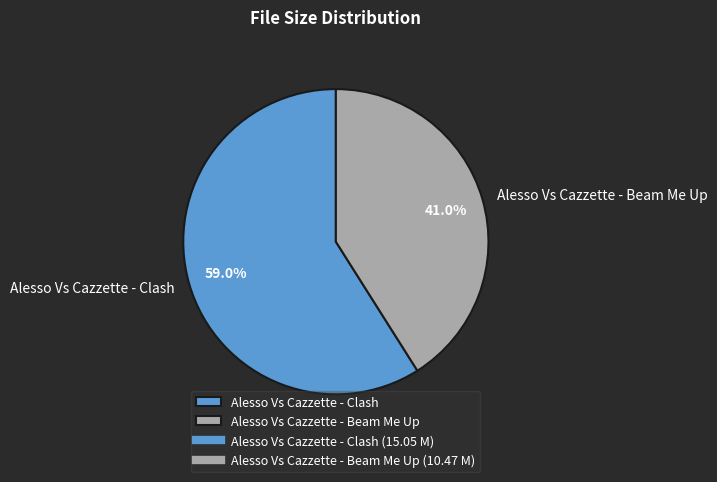

True or false: Alesso Vs Cazzette - Beam Me Up accounts for 41% of the total.

True